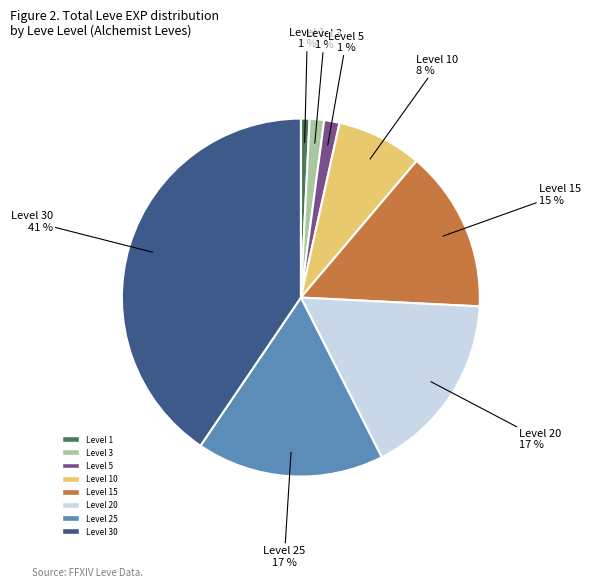

To the nearest percent, what is the difference between the largest and smallest slice percentages?

40%